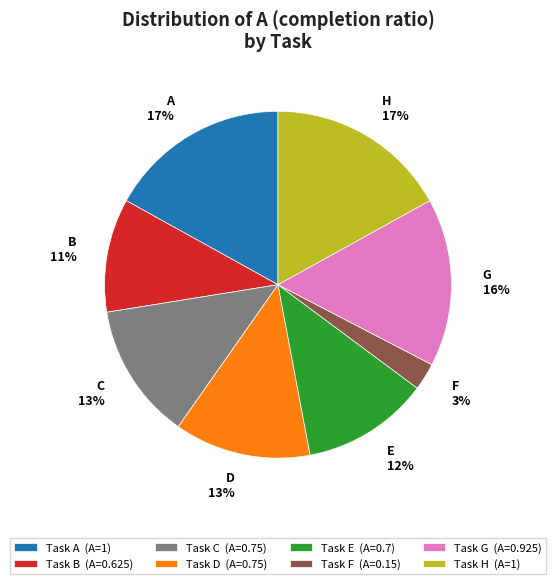

Do E 12% and C 13% together represent more than half of the pie?

No